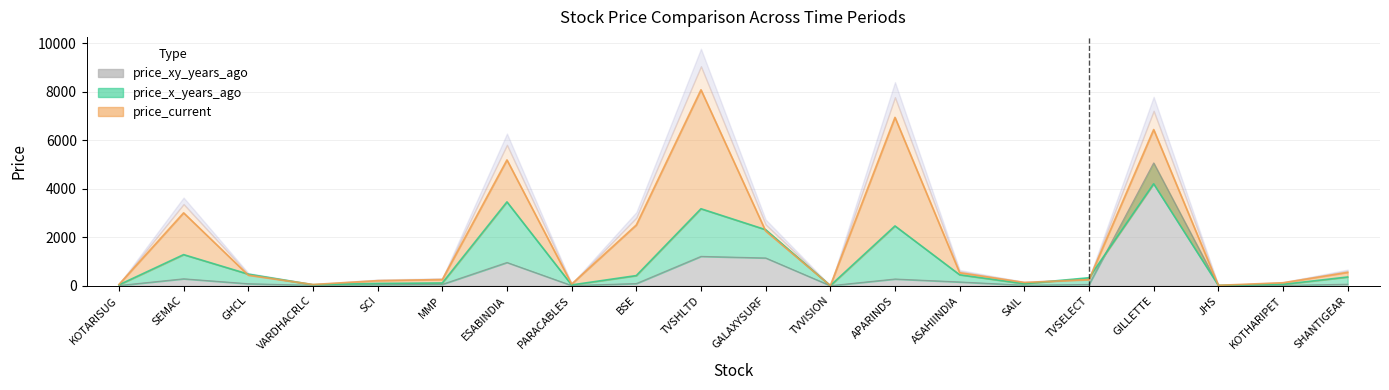

What are all the series names shown in the legend?

price_xy_years_ago, price_x_years_ago, price_current